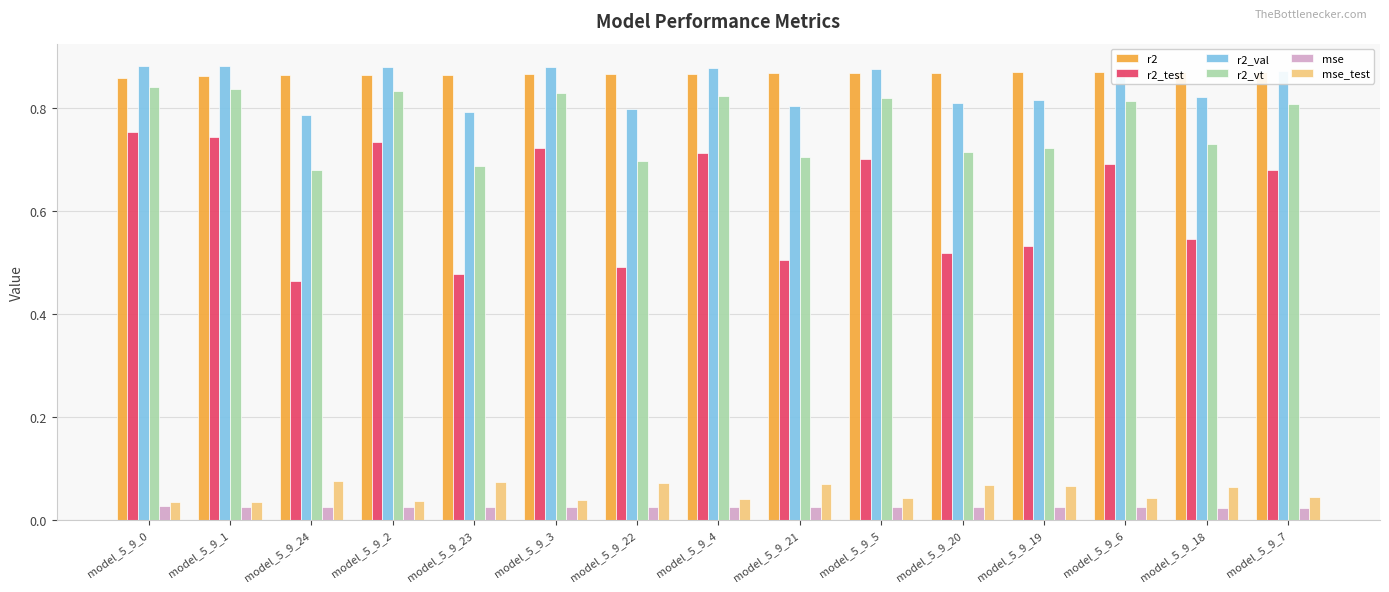

Reading right to left, extract all data points from this chart.

r2: model_5_9_7=0.9	model_5_9_18=0.9	model_5_9_6=0.9	model_5_9_19=0.9	model_5_9_20=0.9	model_5_9_5=0.9	model_5_9_21=0.9	model_5_9_4=0.9	model_5_9_22=0.9	model_5_9_3=0.9	model_5_9_23=0.9	model_5_9_2=0.9	model_5_9_24=0.9	model_5_9_1=0.9	model_5_9_0=0.9
r2_test: model_5_9_7=0.7	model_5_9_18=0.5	model_5_9_6=0.7	model_5_9_19=0.5	model_5_9_20=0.5	model_5_9_5=0.7	model_5_9_21=0.5	model_5_9_4=0.7	model_5_9_22=0.5	model_5_9_3=0.7	model_5_9_23=0.5	model_5_9_2=0.7	model_5_9_24=0.5	model_5_9_1=0.7	model_5_9_0=0.8
r2_val: model_5_9_7=0.9	model_5_9_18=0.8	model_5_9_6=0.9	model_5_9_19=0.8	model_5_9_20=0.8	model_5_9_5=0.9	model_5_9_21=0.8	model_5_9_4=0.9	model_5_9_22=0.8	model_5_9_3=0.9	model_5_9_23=0.8	model_5_9_2=0.9	model_5_9_24=0.8	model_5_9_1=0.9	model_5_9_0=0.9
r2_vt: model_5_9_7=0.8	model_5_9_18=0.7	model_5_9_6=0.8	model_5_9_19=0.7	model_5_9_20=0.7	model_5_9_5=0.8	model_5_9_21=0.7	model_5_9_4=0.8	model_5_9_22=0.7	model_5_9_3=0.8	model_5_9_23=0.7	model_5_9_2=0.8	model_5_9_24=0.7	model_5_9_1=0.8	model_5_9_0=0.8
mse: model_5_9_7=0.0	model_5_9_18=0.0	model_5_9_6=0.0	model_5_9_19=0.0	model_5_9_20=0.0	model_5_9_5=0.0	model_5_9_21=0.0	model_5_9_4=0.0	model_5_9_22=0.0	model_5_9_3=0.0	model_5_9_23=0.0	model_5_9_2=0.0	model_5_9_24=0.0	model_5_9_1=0.0	model_5_9_0=0.0
mse_test: model_5_9_7=0.0	model_5_9_18=0.1	model_5_9_6=0.0	model_5_9_19=0.1	model_5_9_20=0.1	model_5_9_5=0.0	model_5_9_21=0.1	model_5_9_4=0.0	model_5_9_22=0.1	model_5_9_3=0.0	model_5_9_23=0.1	model_5_9_2=0.0	model_5_9_24=0.1	model_5_9_1=0.0	model_5_9_0=0.0